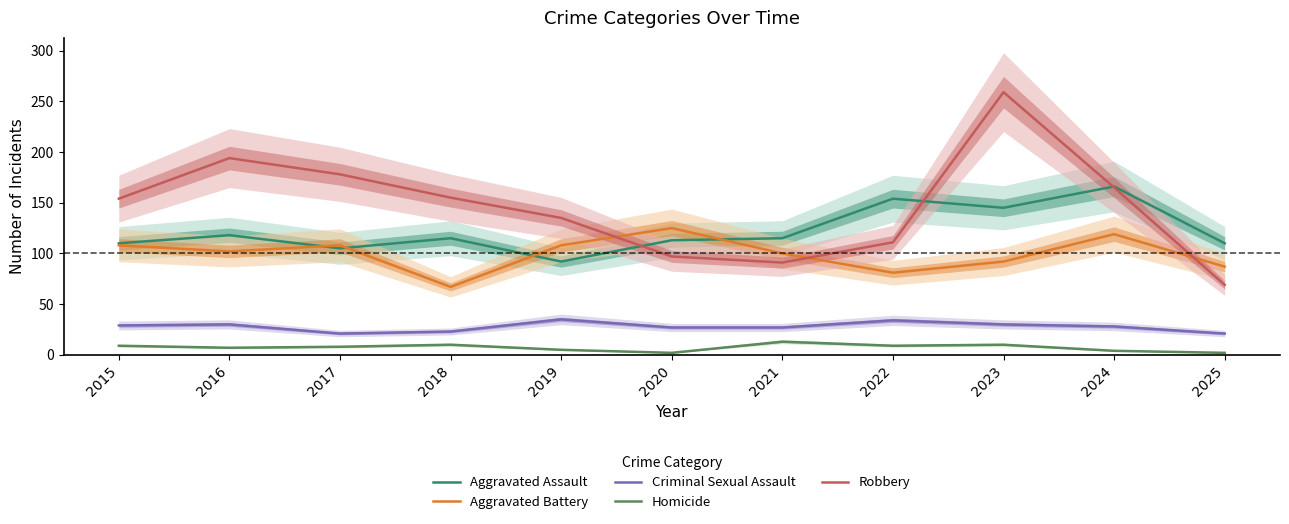

What is the difference between the highest and lowest values at 2023?

249